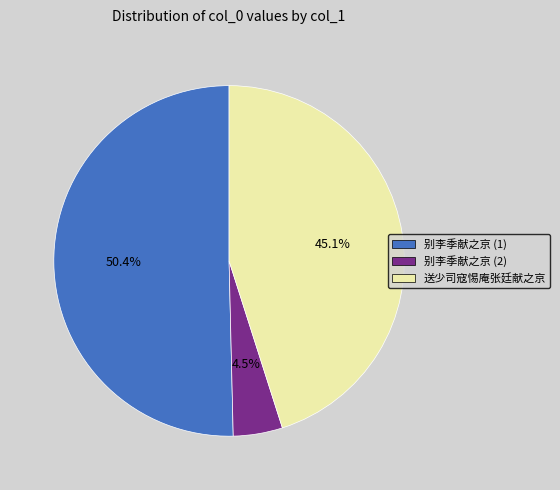

Combined, what portion of the pie is 别李季献之京 (1) and 送少司寇惕庵张廷献之京?

95.5%